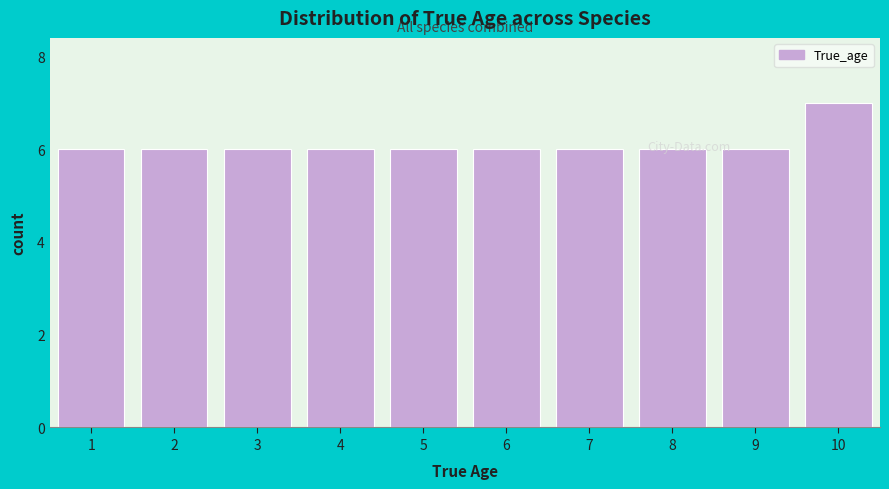

What is the change in value from 7 to 10?

+1